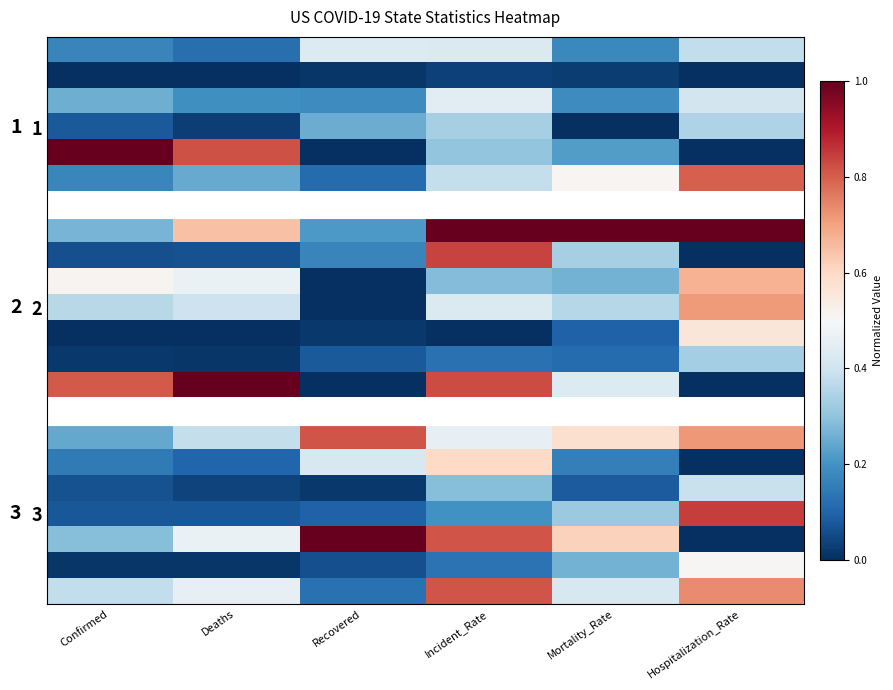

At which category does the chart reach its minimum across all series?

Confirmed